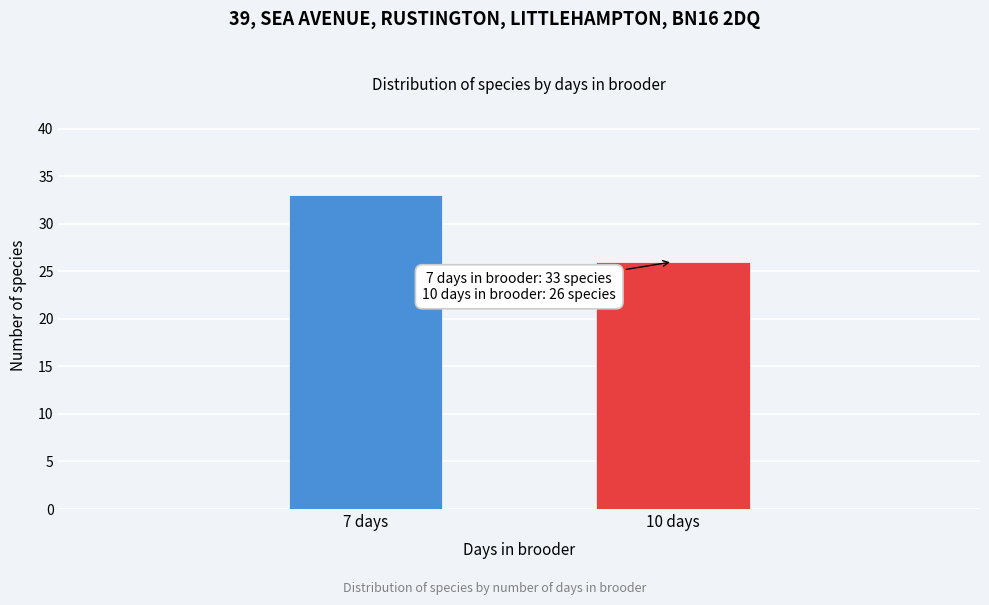

Reading left to right, list all the values displayed in this chart.

33	26